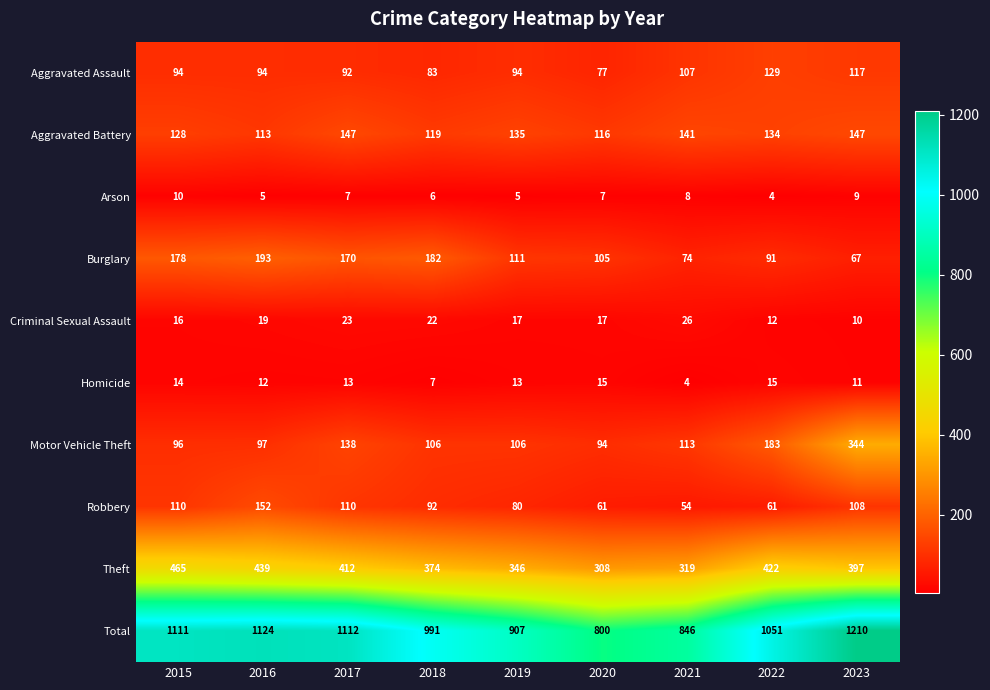

What is the highest value of the Criminal Sexual Assault series?

26